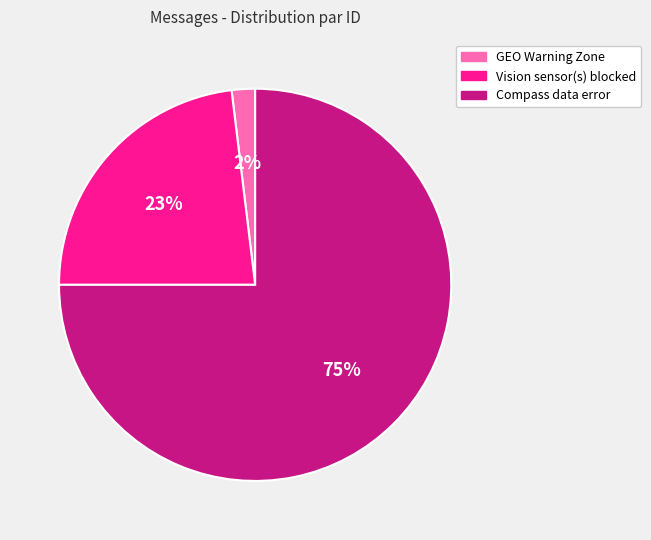

Does any single category account for the majority?

Yes